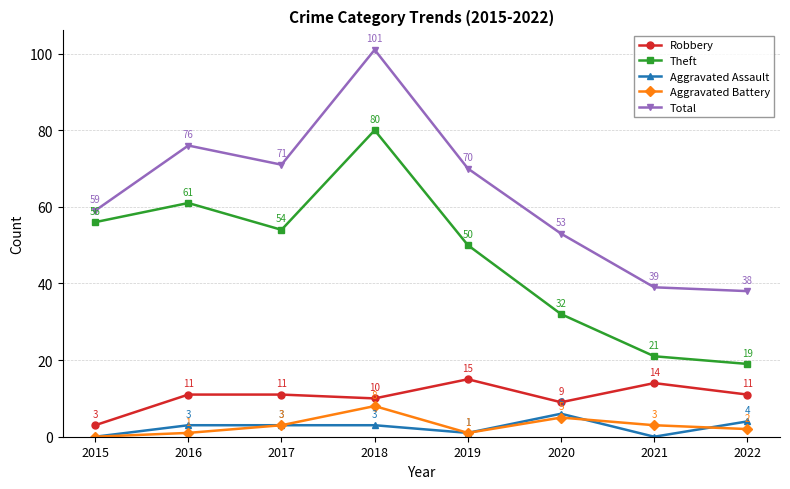

True or false: Aggravated Battery and Robbery cross at least once.

False